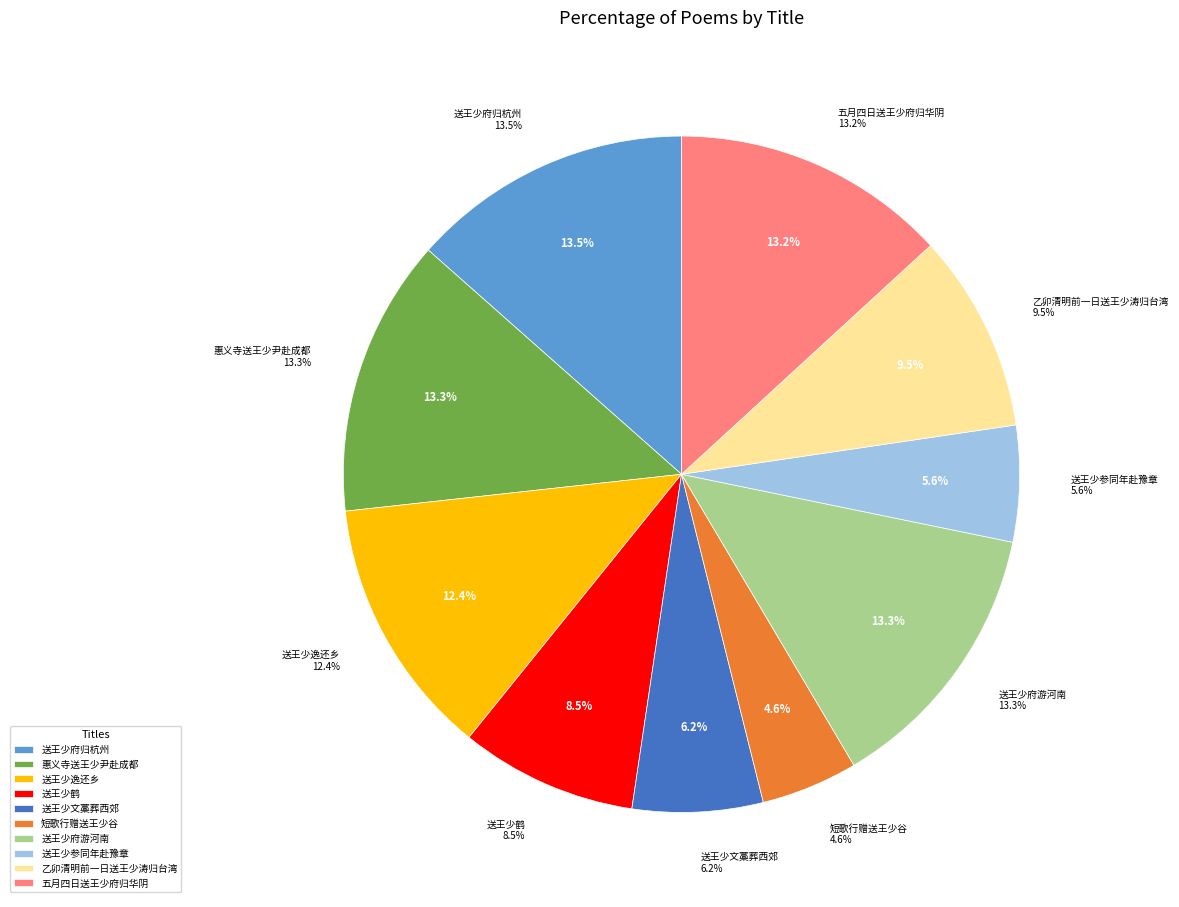

Count the number of slices in the pie.

10